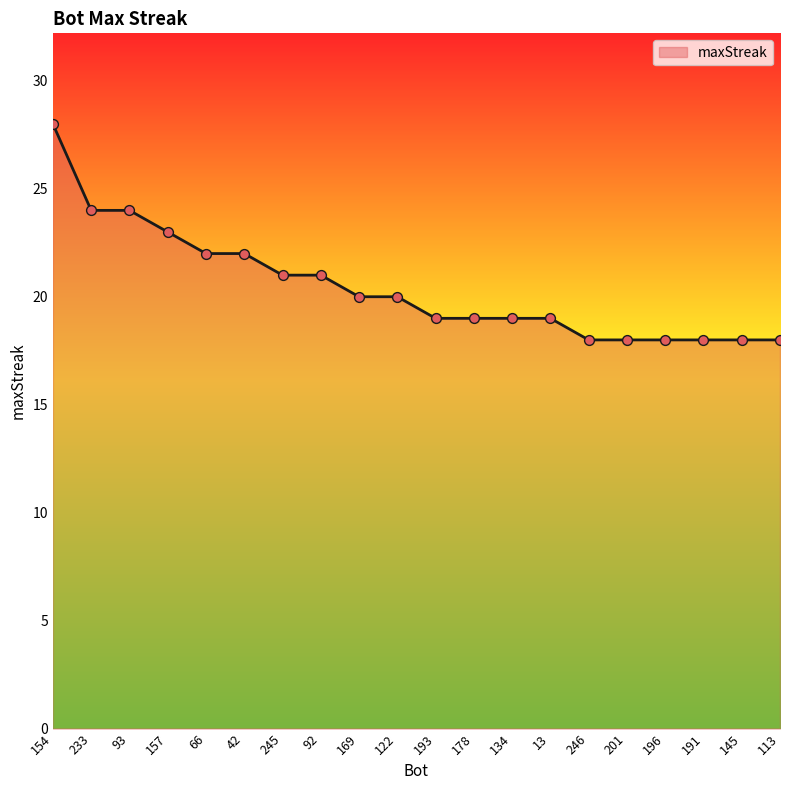

Approximately how many times larger is the value at 92 compared to 134?

1.1